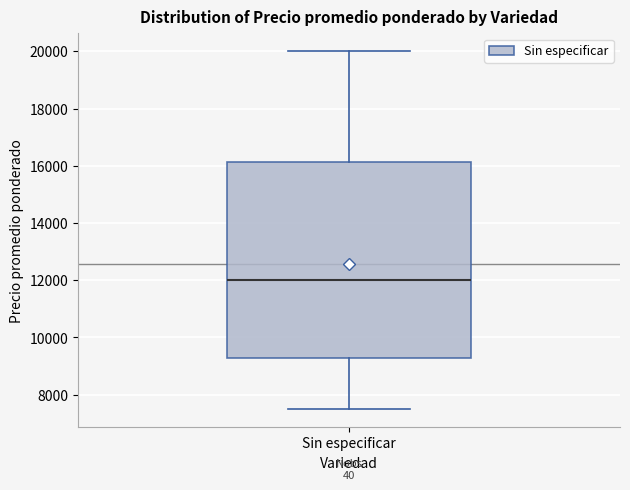

Transcribe this box plot: give where the median line is, the range the box spans, and where the two whiskers end, as read against the y-axis. The values are not printed on the chart, so give them approximately, as read against the axis.

median 12000, box 9200 to 16200, whiskers 7600 to 20000